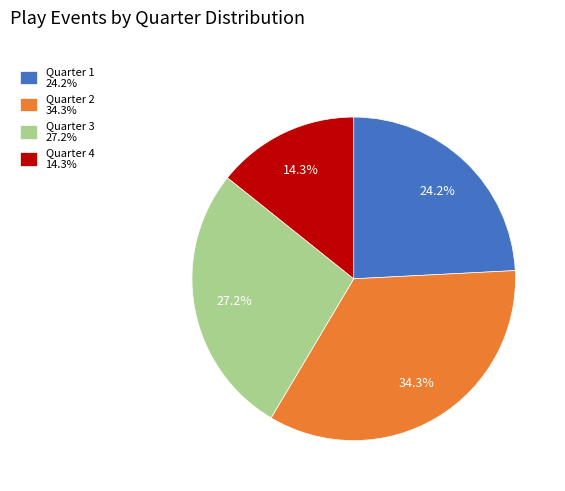

What percentage do Quarter 1 24.2% and Quarter 2 34.3% together represent?

58.5%